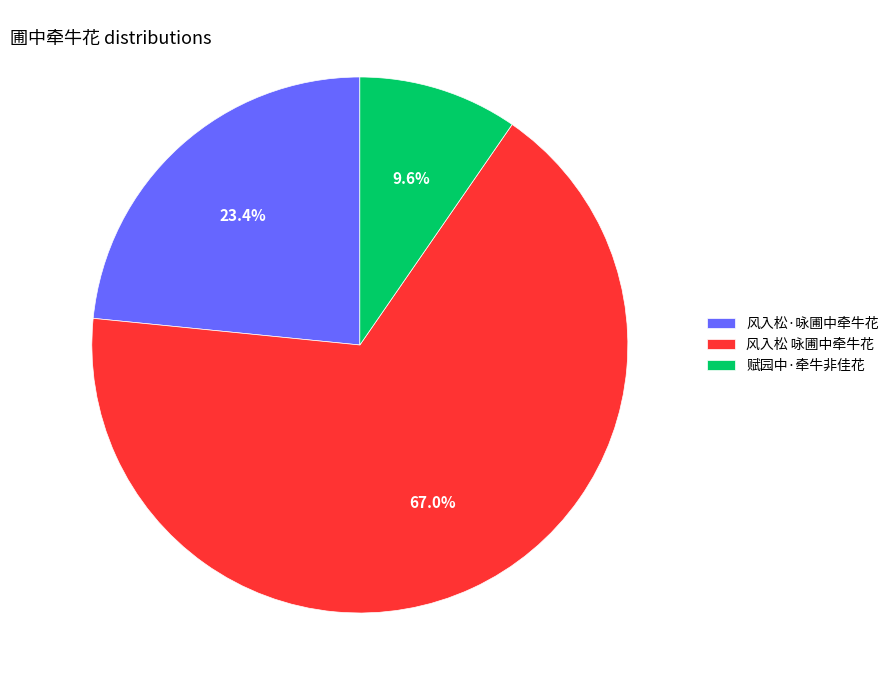

Is there any slice that represents more than half of the pie?

Yes